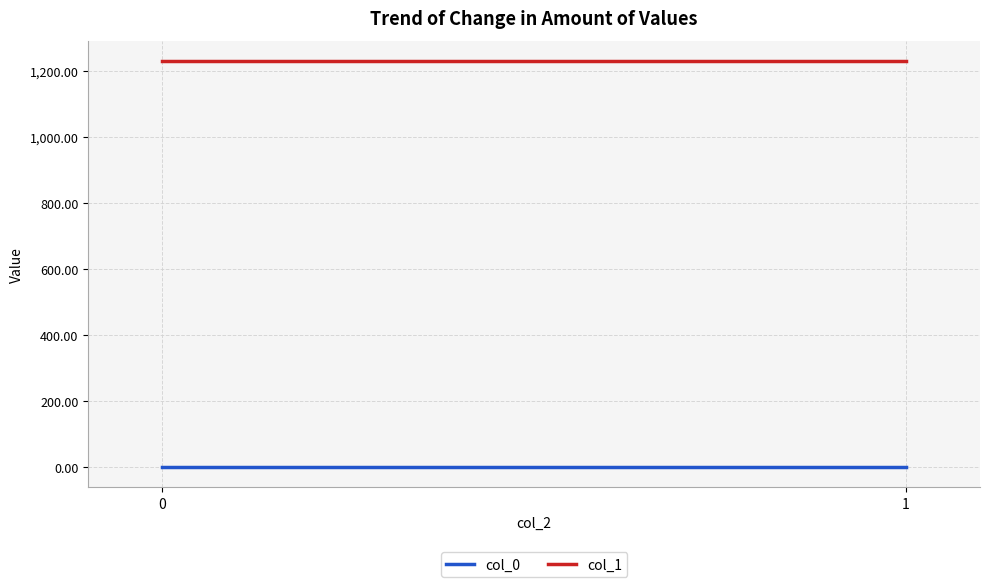

The value of col_0 at 1 is 0.3. True or false?

True